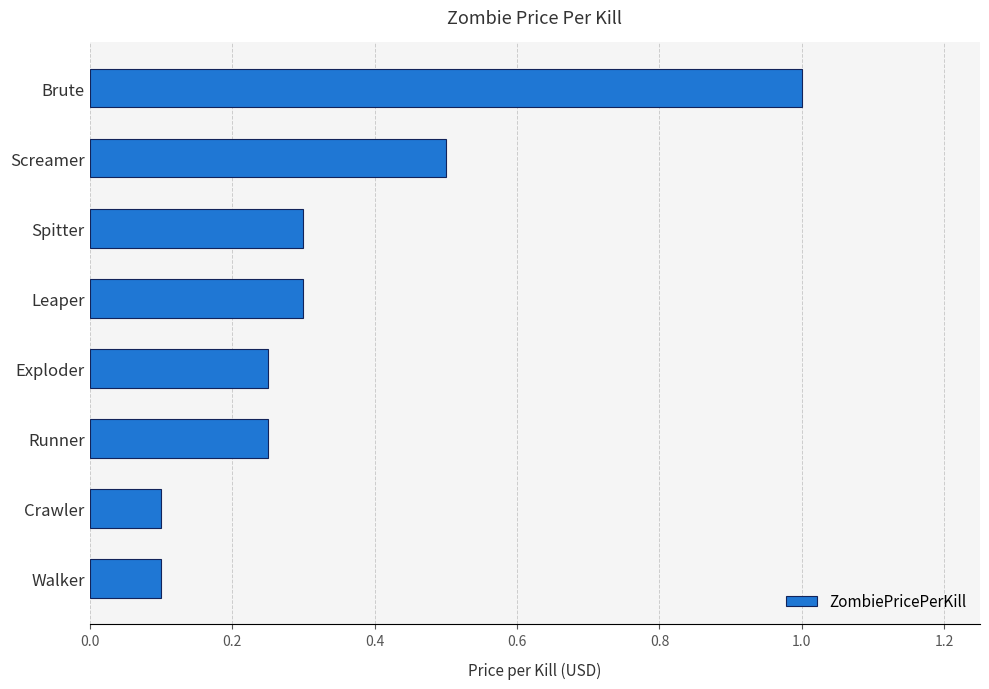

What is the greatest value displayed?

1.0